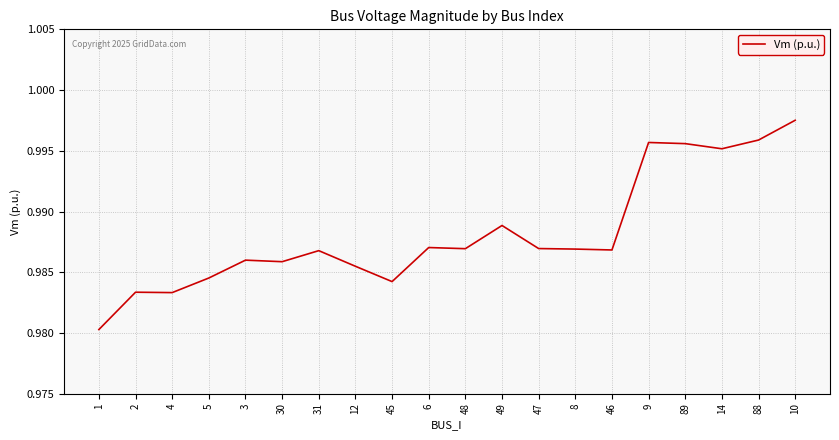

The value at 4 is 0.6. True or false?

False